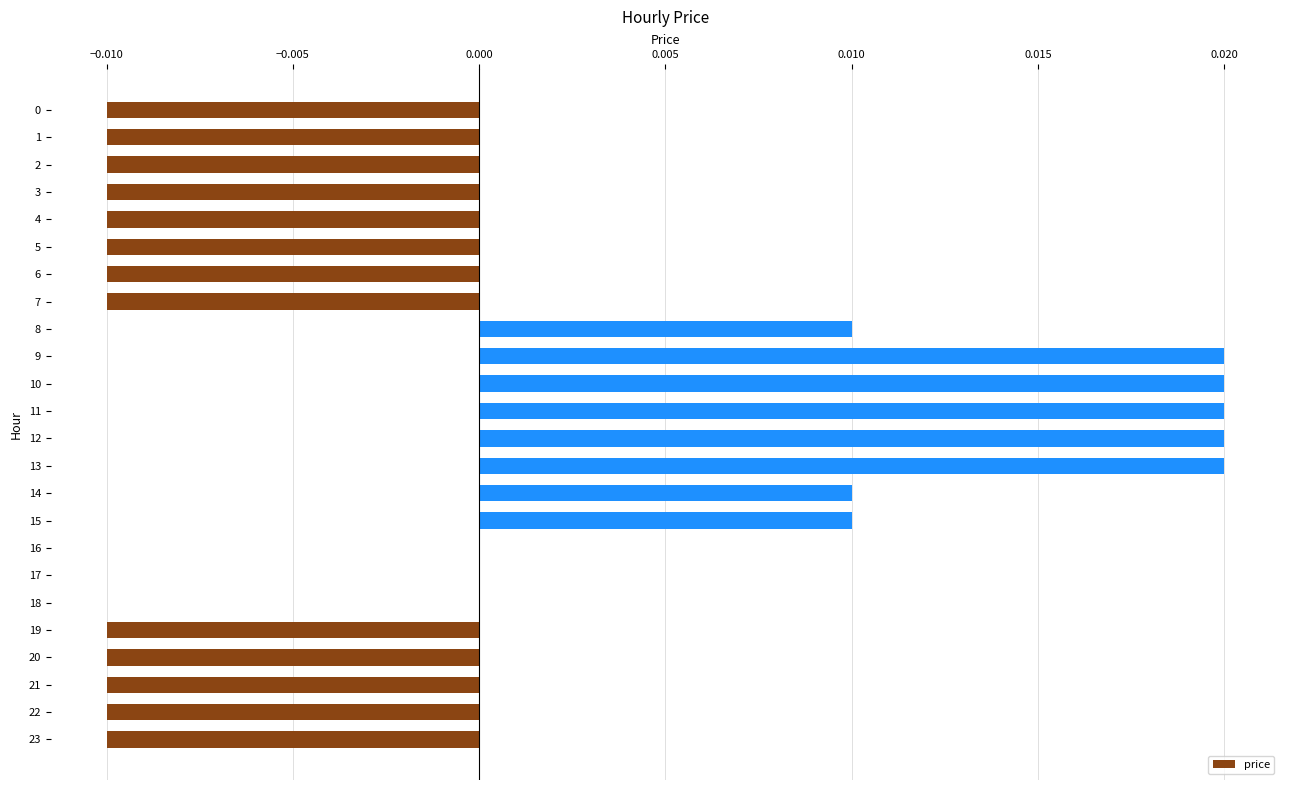

The value at 14 is 0.0. True or false?

True